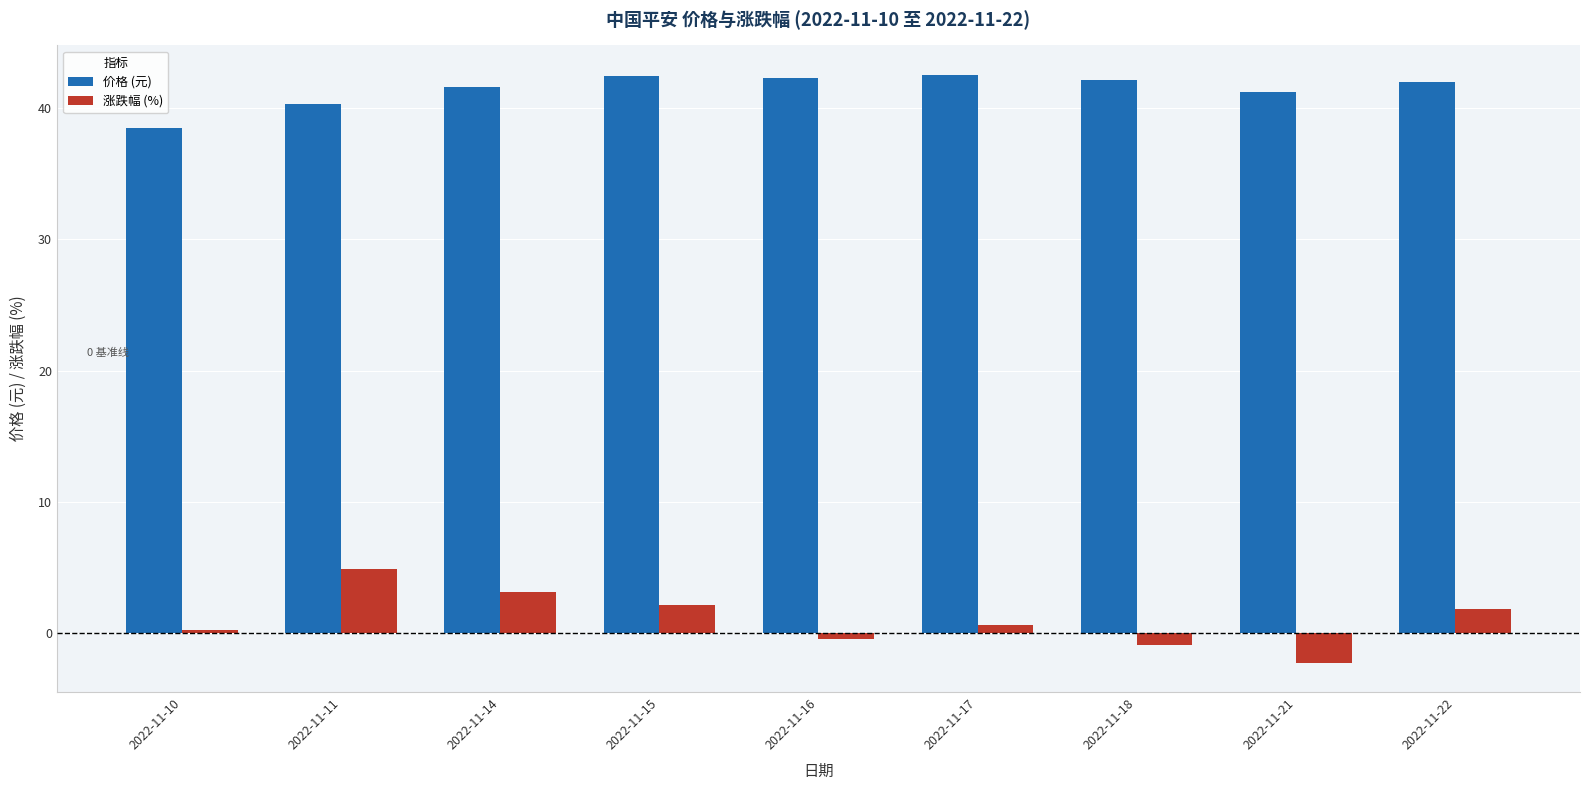

List the series in order of their overall mean, highest first.

价格 (元), 涨跌幅 (%)